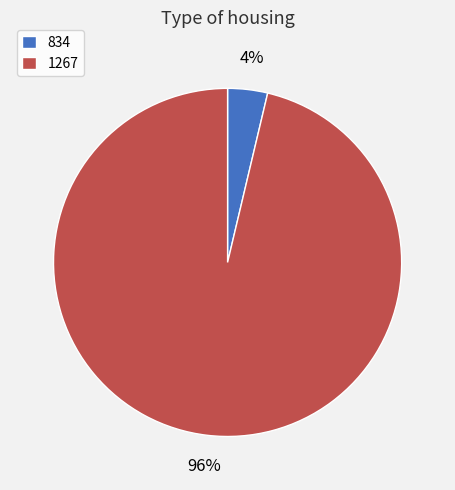

To the nearest percent, what portion does 1267 represent?

96%